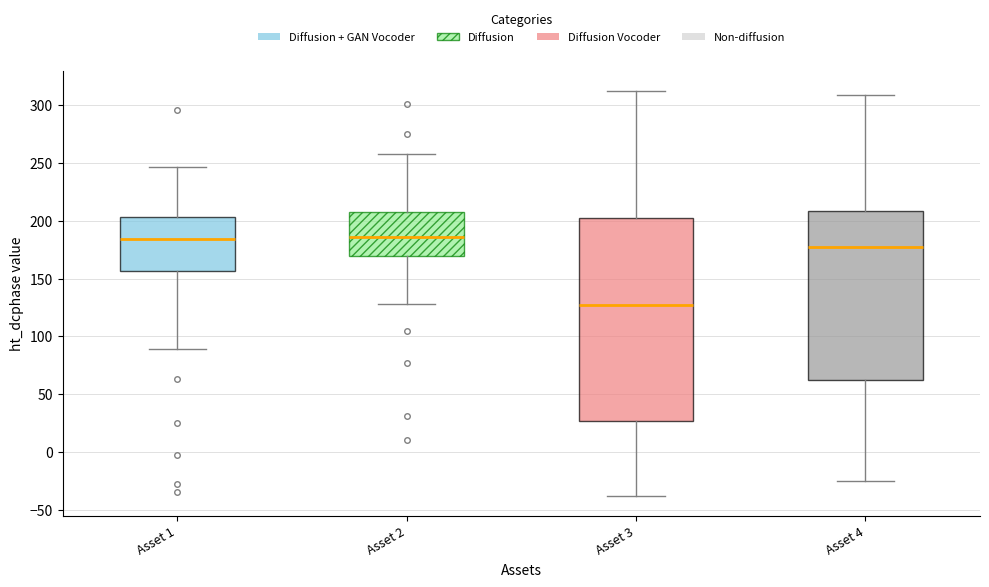

Reading left to right, transcribe this box plot: for each box, give where its median line is, the range the box spans, and where its two whiskers end, as read against the y-axis. The values are not printed on the chart, so give them approximately, as read against the axis.

Asset 1: median 185, box 155 to 205, whiskers 90 to 245
Asset 2: median 185, box 170 to 210, whiskers 130 to 260
Asset 3: median 125, box 25 to 205, whiskers -40 to 315
Asset 4: median 175, box 60 to 210, whiskers -25 to 310